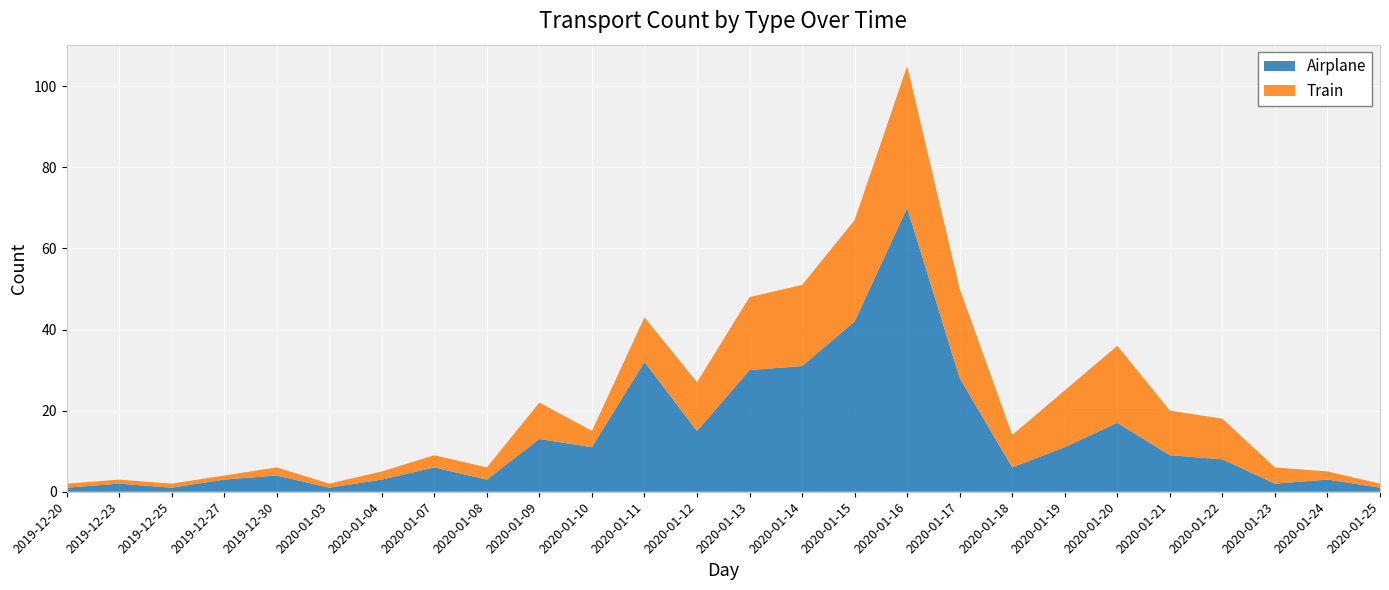

Reading right to left, what are all the values shown in this chart?

Airplane: 2020-01-25=1	2020-01-24=3	2020-01-23=2	2020-01-22=8	2020-01-21=9	2020-01-20=17	2020-01-19=11	2020-01-18=6	2020-01-17=28	2020-01-16=70	2020-01-15=42	2020-01-14=31	2020-01-13=30	2020-01-12=15	2020-01-11=32	2020-01-10=11	2020-01-09=13	2020-01-08=3	2020-01-07=6	2020-01-04=3	2020-01-03=1	2019-12-30=4	2019-12-27=3	2019-12-25=1	2019-12-23=2	2019-12-20=1
Train: 2020-01-25=1	2020-01-24=2	2020-01-23=4	2020-01-22=10	2020-01-21=11	2020-01-20=19	2020-01-19=14	2020-01-18=8	2020-01-17=22	2020-01-16=35	2020-01-15=25	2020-01-14=20	2020-01-13=18	2020-01-12=12	2020-01-11=11	2020-01-10=4	2020-01-09=9	2020-01-08=3	2020-01-07=3	2020-01-04=2	2020-01-03=1	2019-12-30=2	2019-12-27=1	2019-12-25=1	2019-12-23=1	2019-12-20=1